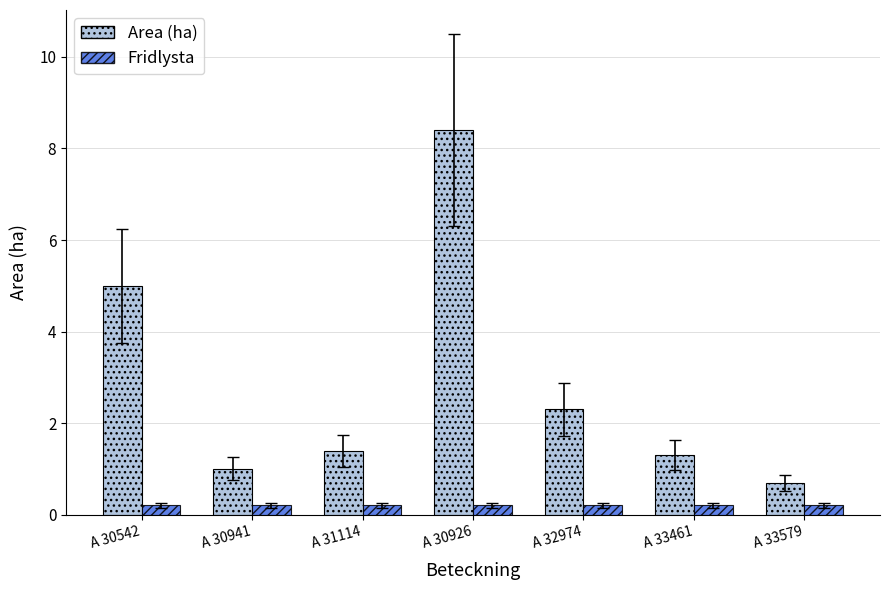

The value of Area (ha) at A 32974 is 3.8. True or false?

False